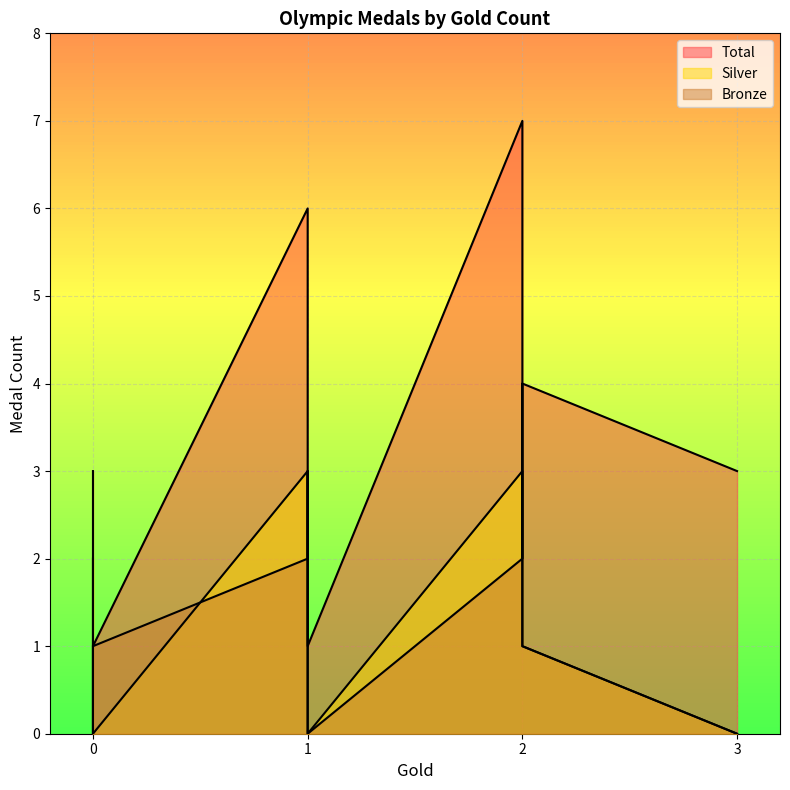

What is the total value across all series at 0?

6